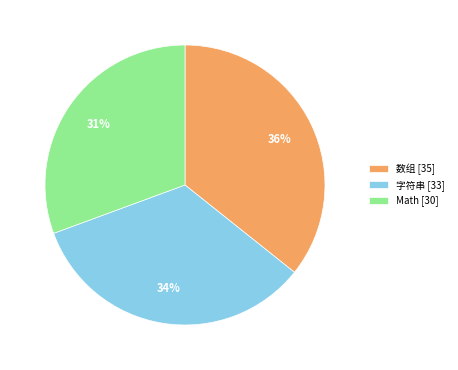

How many slices are in this pie chart?

3